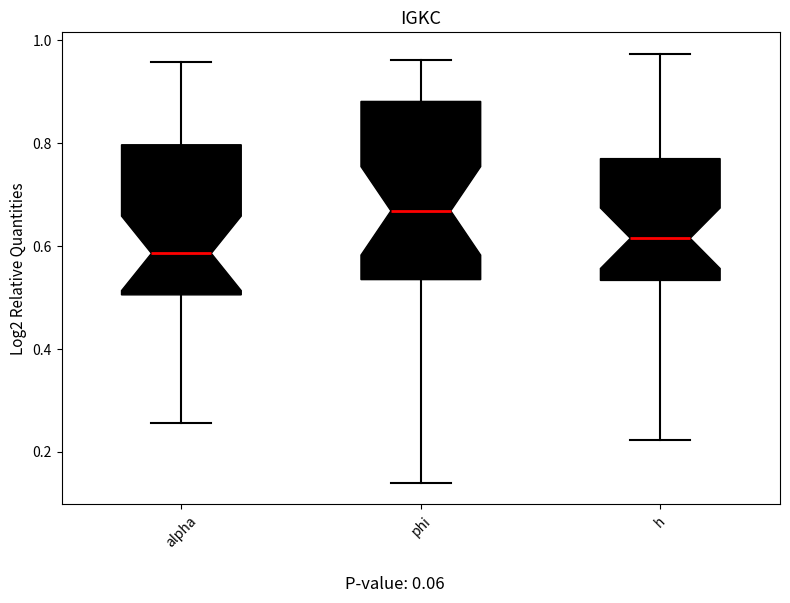

Which box's median line is the highest?

phi